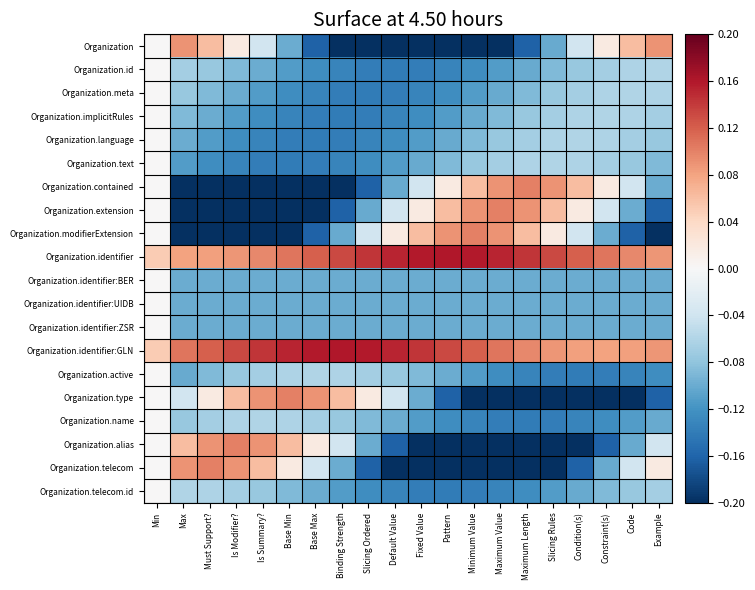

At which category is the sum across all series the highest?

Min